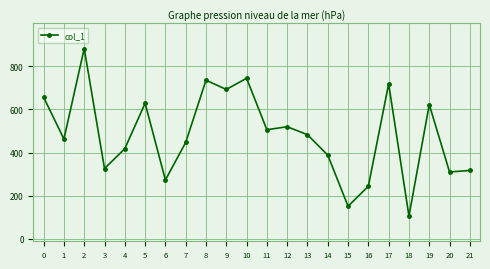

Reading right to left, extract all data points from this chart.

21=317	20=310	19=623	18=105	17=719	16=244	15=151	14=388	13=483	12=520	11=506	10=745	9=693	8=736	7=447	6=273	5=629	4=418	3=326	2=883	1=463	0=657